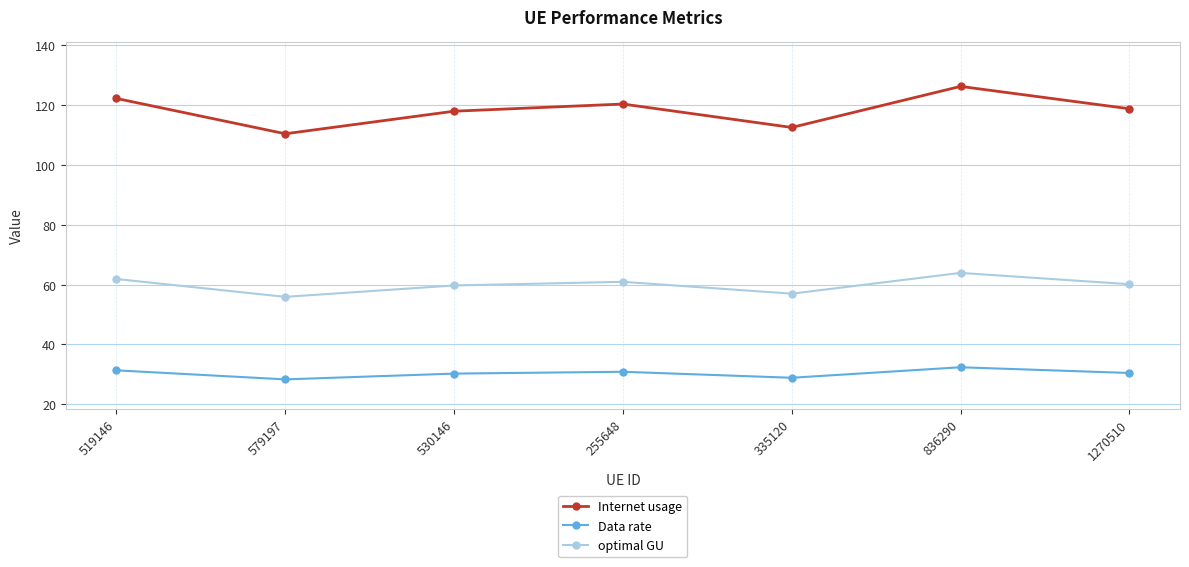

What is the sum of the Internet usage values at 255648 and 579197?

230.8